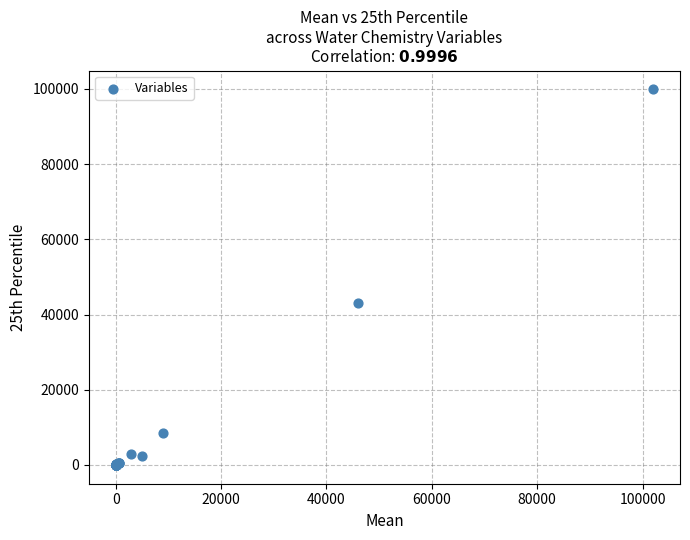

What Y value in the scatter plot is closest to 49949?

43000.0